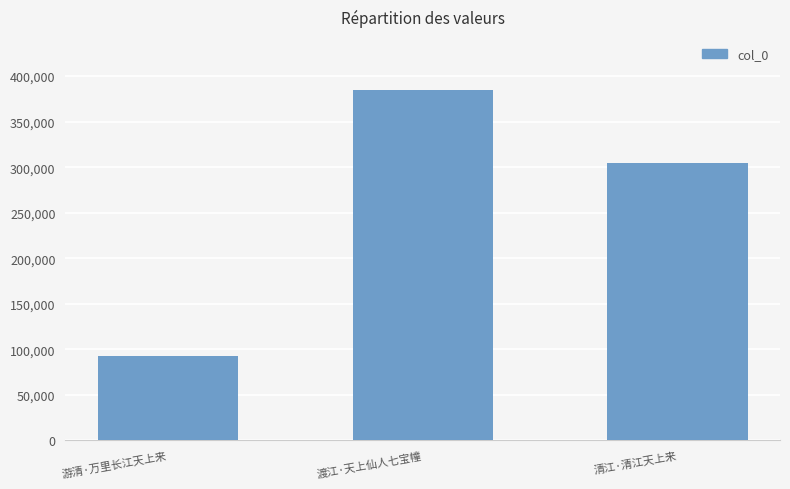

What is the smallest value displayed?

92565